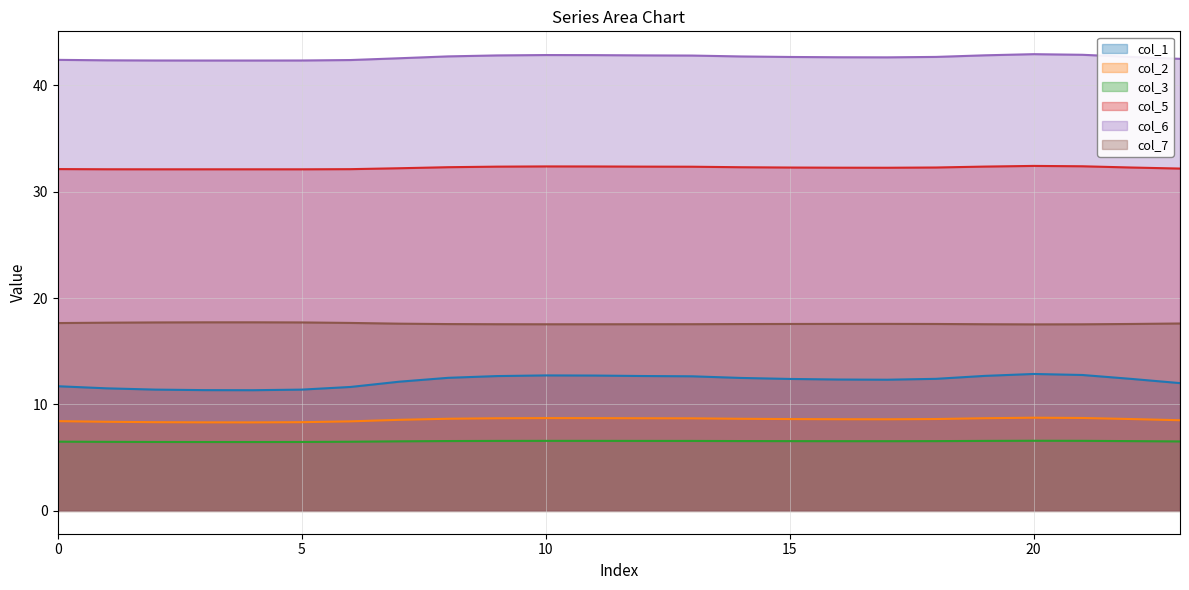

How many lines are shown in the chart?

6